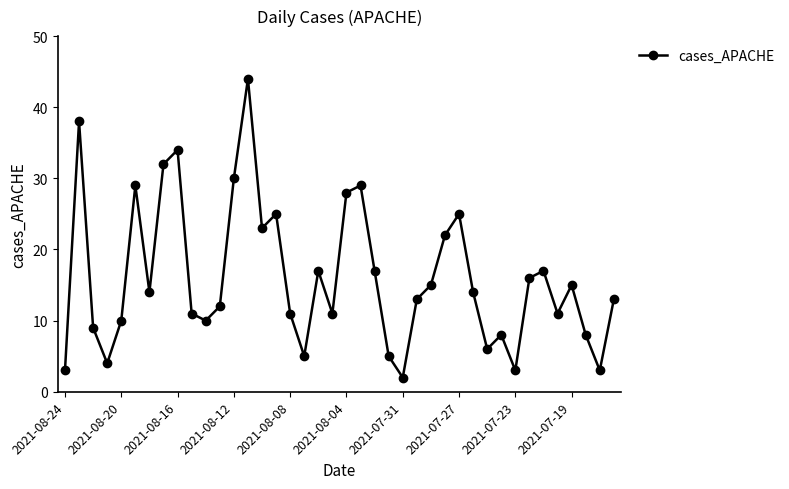

What is the maximum value shown in the chart?

44